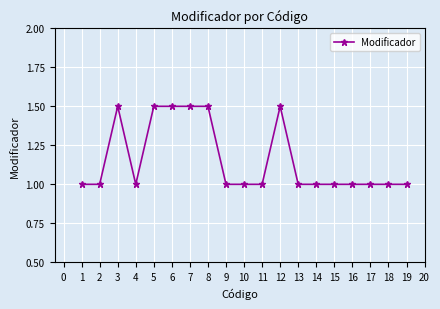

At which category does the data reach its first local peak?

3